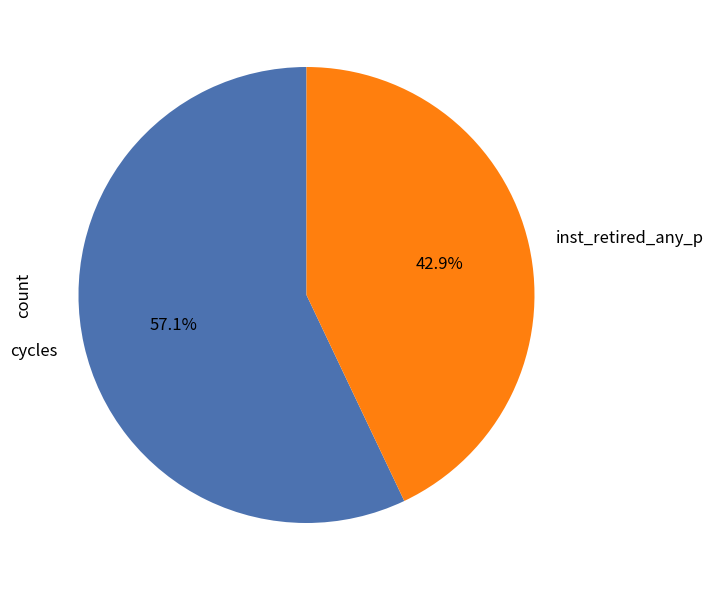

Does inst_retired_any_p represent more than half of the total?

No